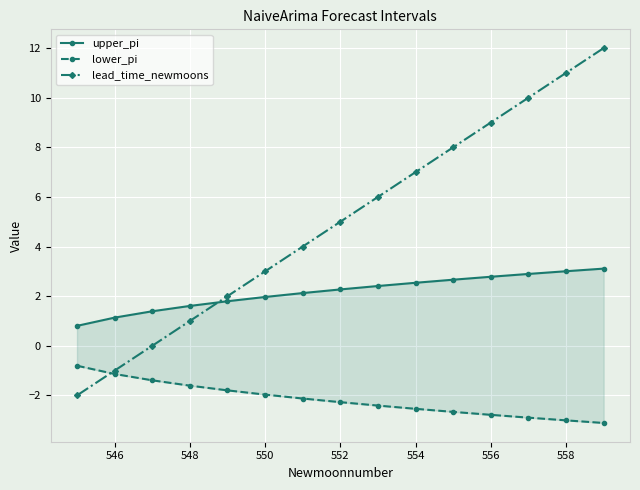

True or false: lead_time_newmoons has more than 0 interior local peaks.

False